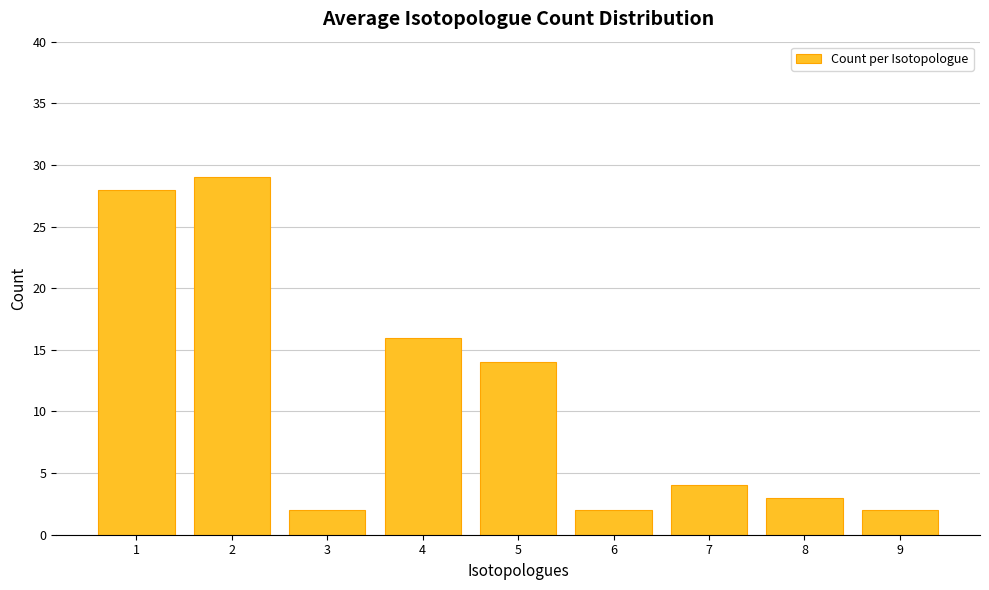

Reading left to right, extract all data points from this chart.

1=28	2=29	3=2	4=16	5=14	6=2	7=4	8=3	9=2